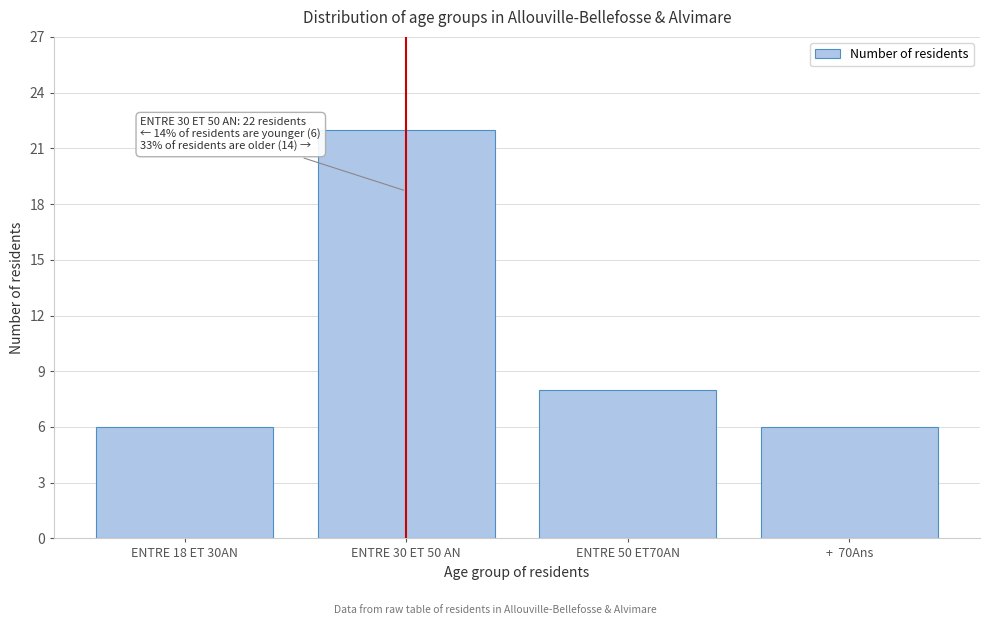

Reading left to right, extract all data points from this chart.

ENTRE 18 ET 30AN=6	ENTRE 30 ET 50 AN=22	ENTRE 50 ET70AN=8	+  70Ans=6